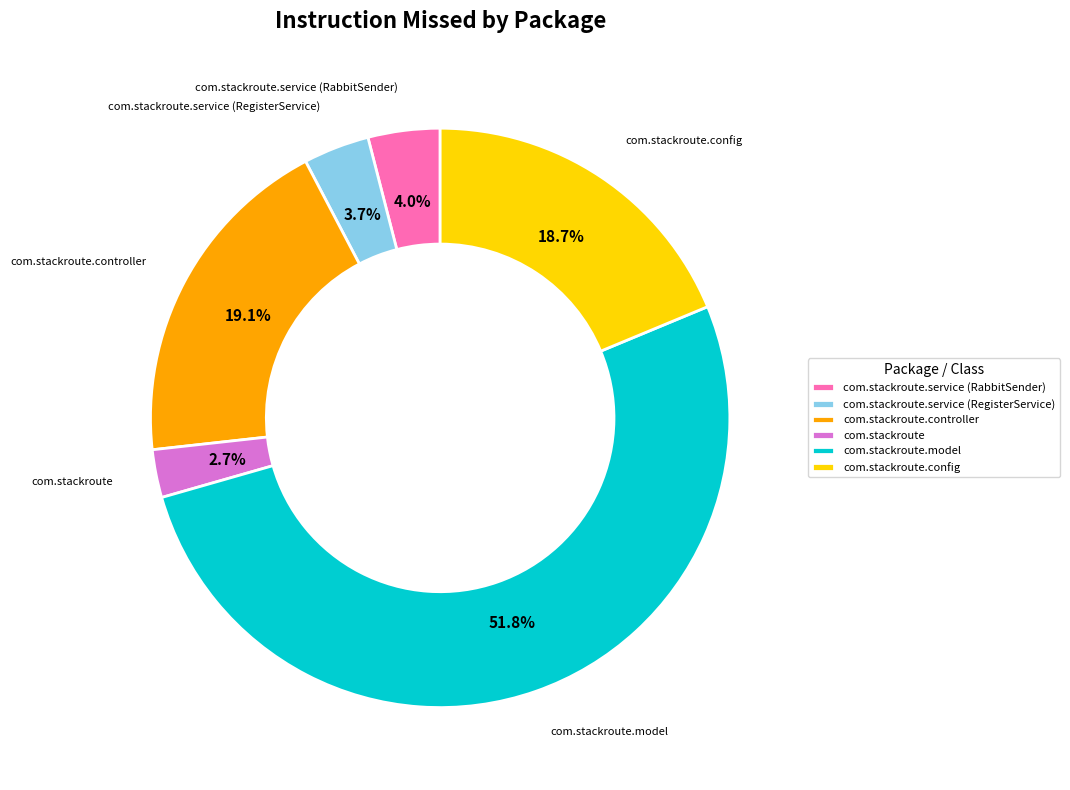

What is the ratio of the value at com.stackroute.config to the value at com.stackroute.controller?

1.0